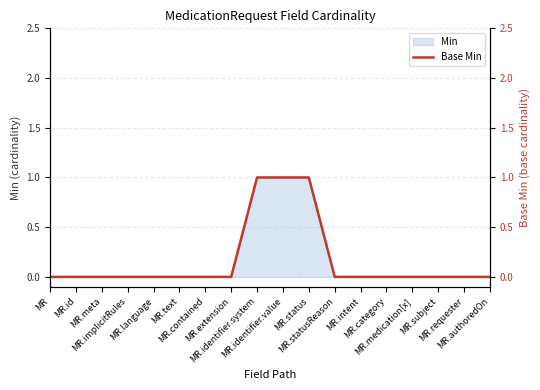

At which category does the chart reach its peak across all series?

MR.identifier.system